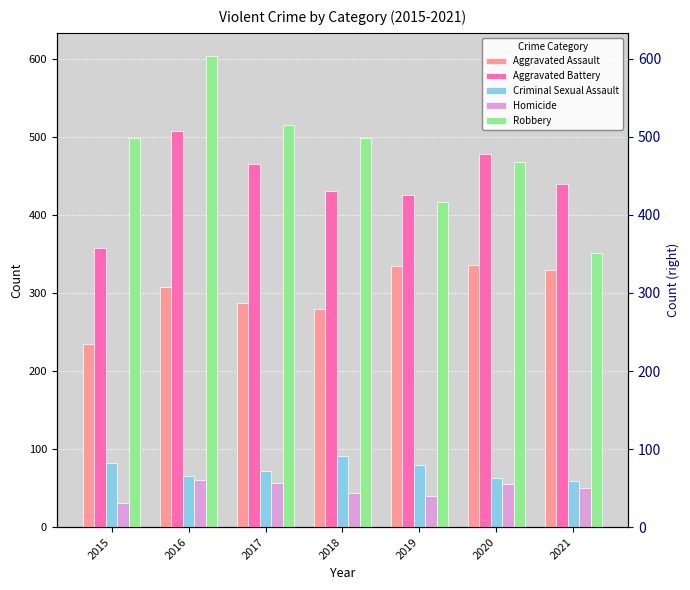

What is the average value of the Aggravated Assault series?

301